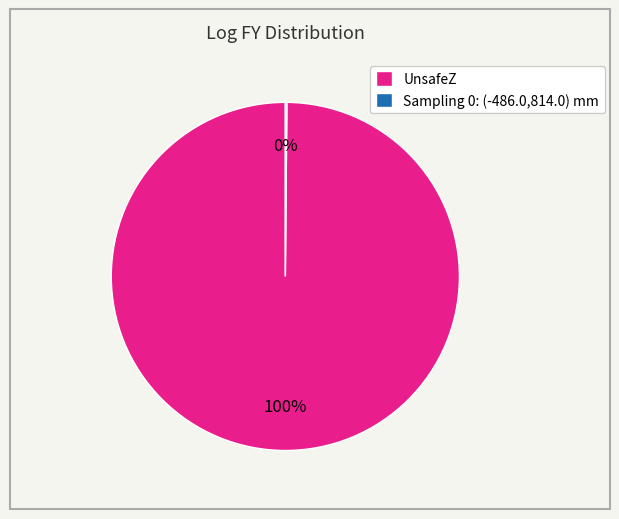

True or false: UnsafeZ accounts for 100% of the total.

True